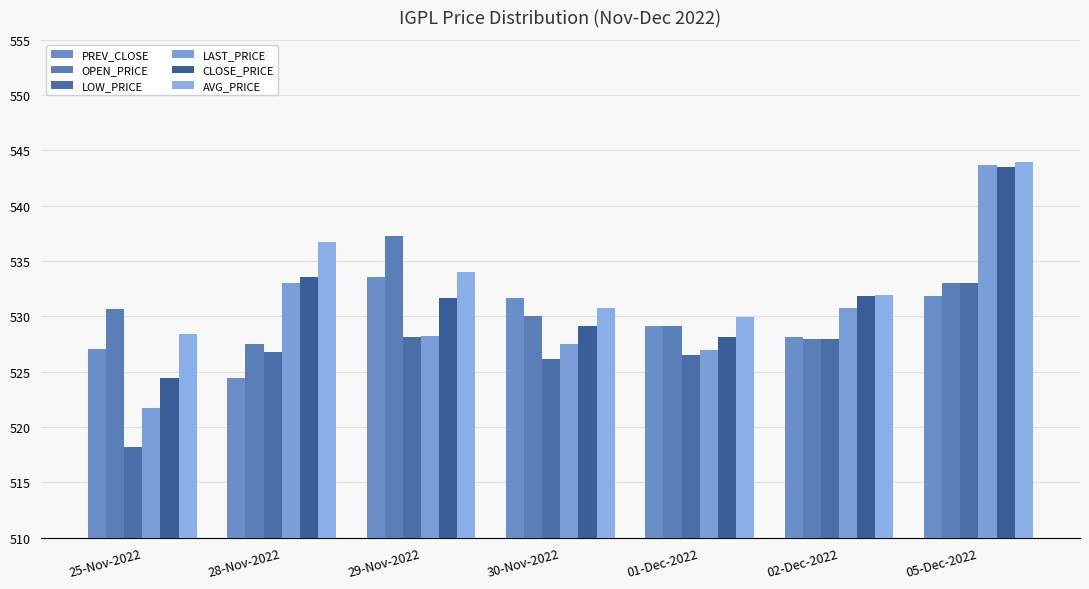

How many groups of bars are there?

7